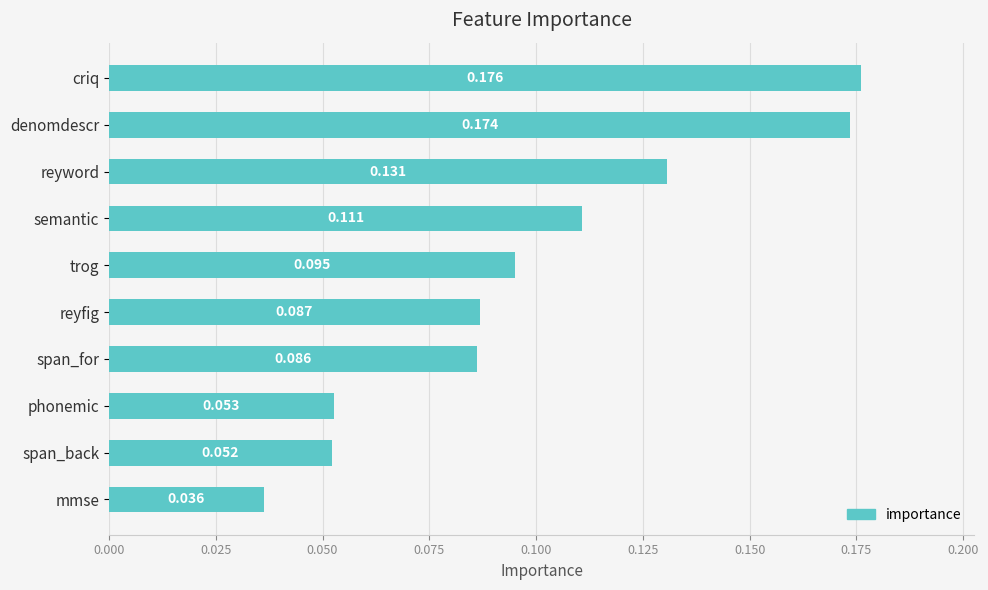

Are the bars horizontal?

Yes